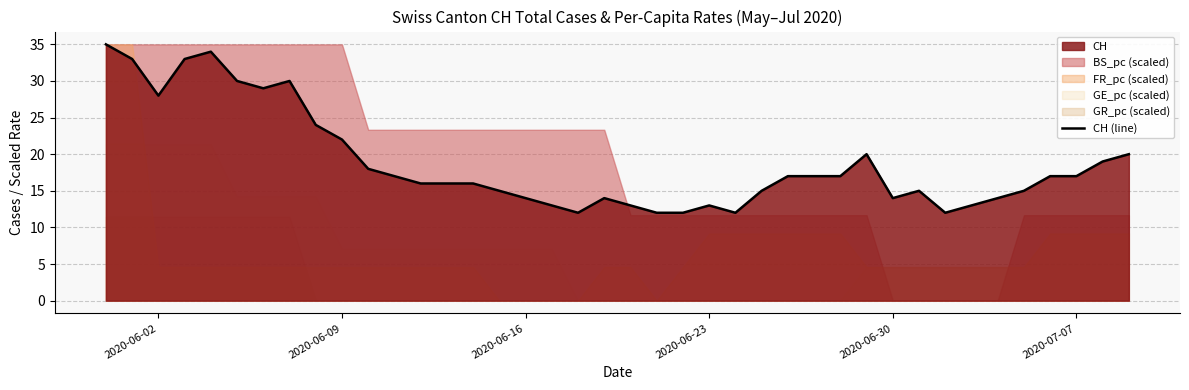

Reading left to right, extract all data points from this chart.

35	33	28	33	34	30	29	30	24	22	18	17	16	16	16	15	14	13	12	14	13	12	12	13	12	15	17	17	17	20	14	15	12	13	14	15	17	17	19	20